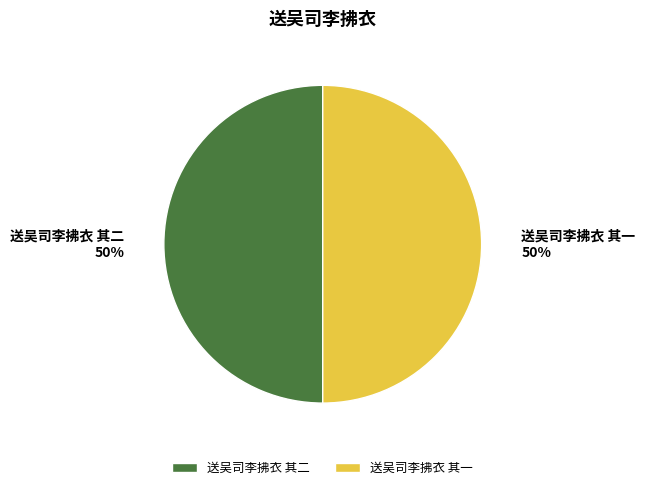

How many slices are in this pie chart?

2